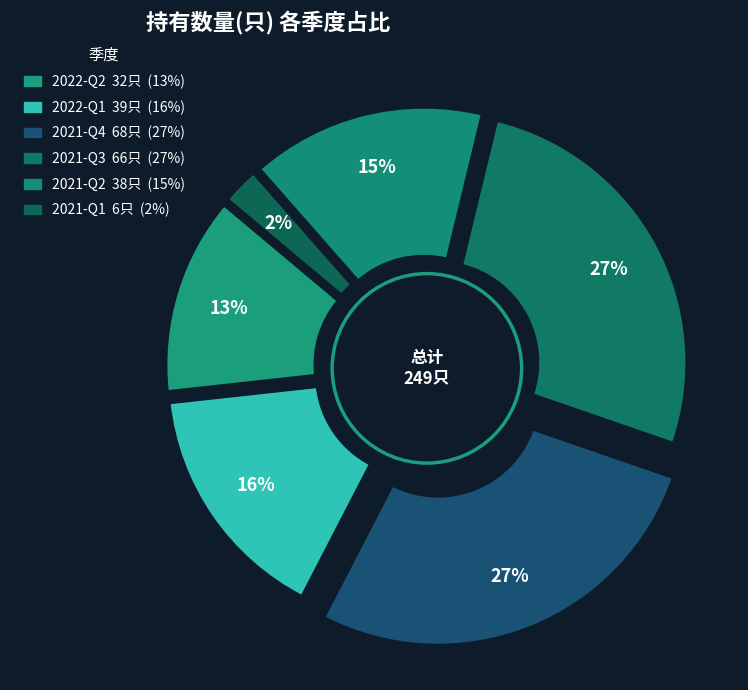

Count the number of slices in the pie.

6